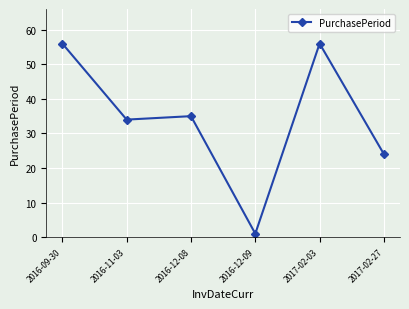

How many lines are shown in the chart?

1